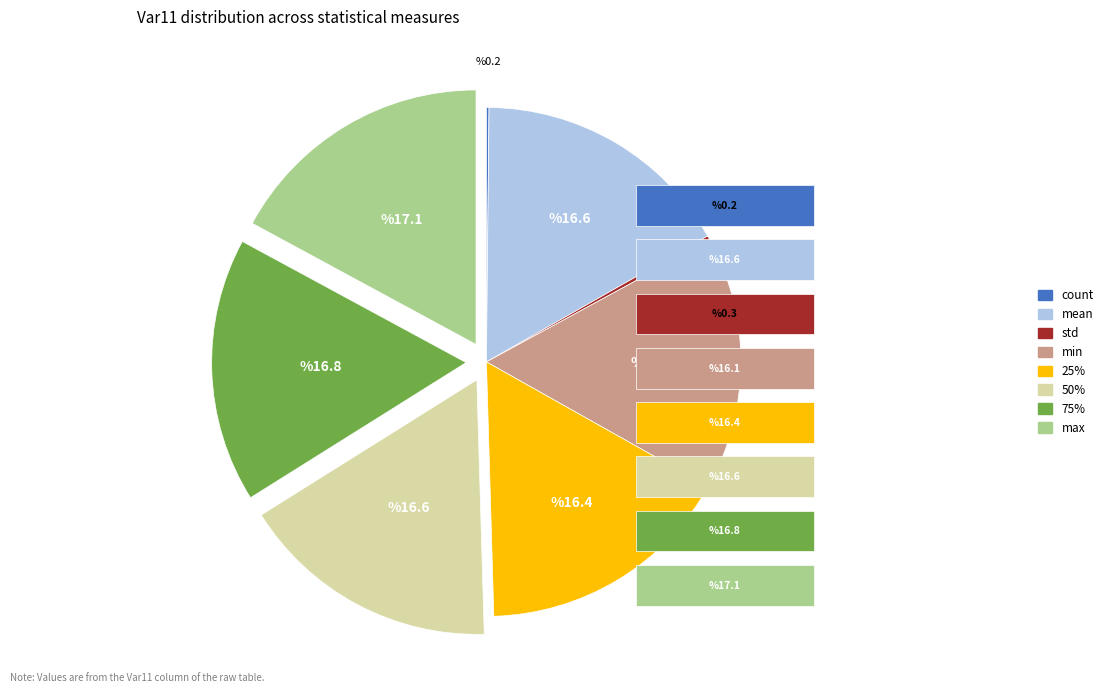

Is it true that std is 0% of the pie?

True